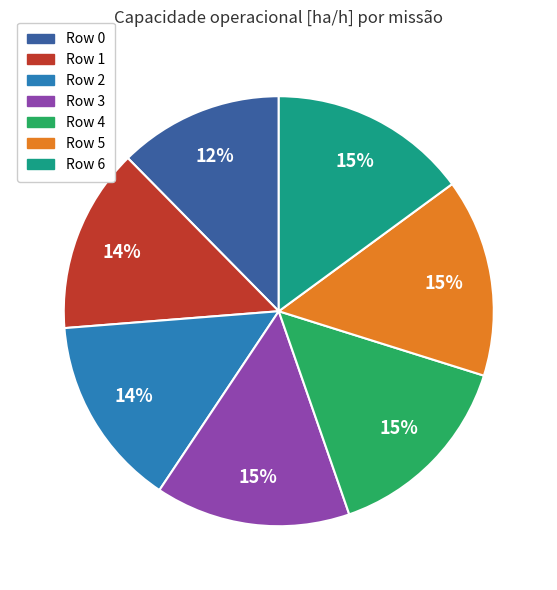

To the nearest percent, what is the difference between the largest and smallest slice percentages?

3%